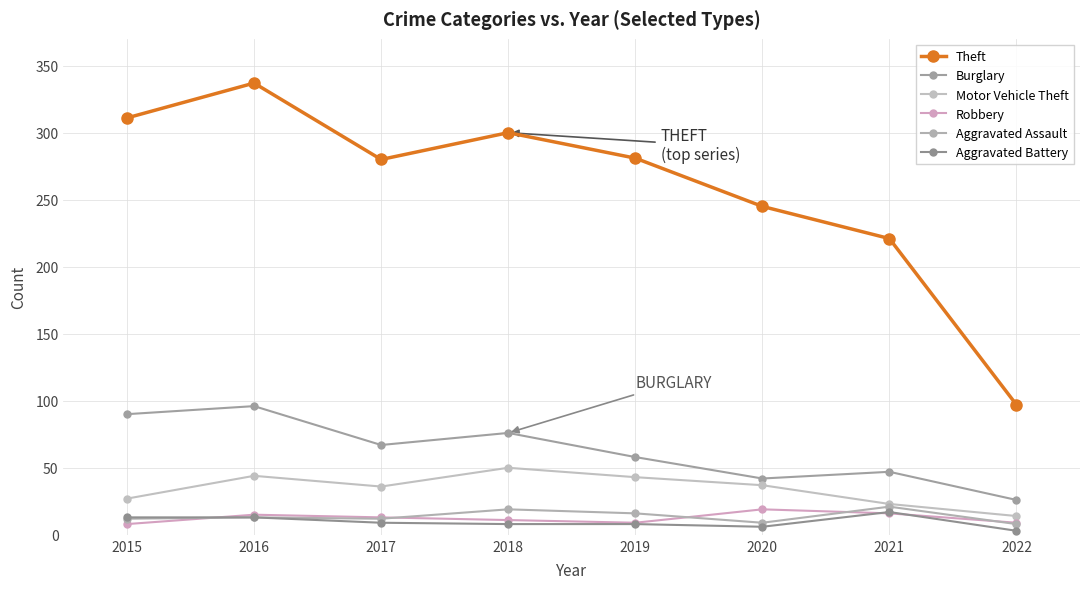

Reading left to right, list all the values displayed in this chart.

Theft: 311	337	280	300	281	245	221	97
Burglary: 90	96	67	76	58	42	47	26
Motor Vehicle Theft: 27	44	36	50	43	37	23	14
Robbery: 8	15	13	11	9	19	16	9
Aggravated Assault: 12	13	12	19	16	9	21	8
Aggravated Battery: 13	13	9	8	8	6	17	3